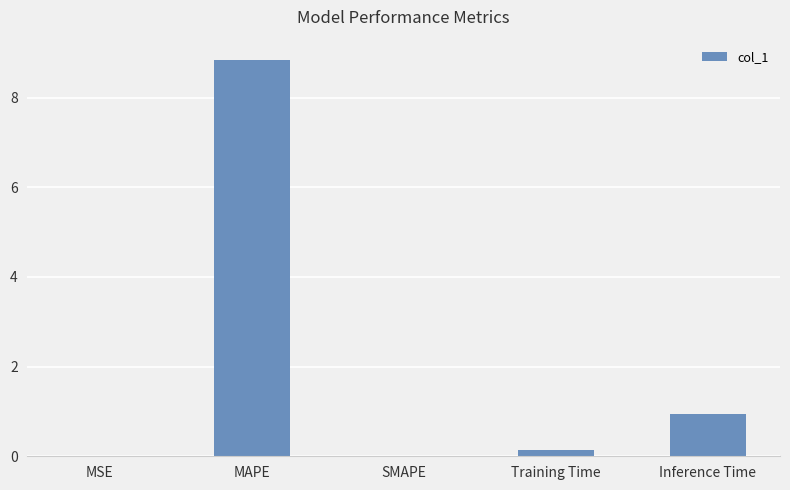

What value does the data have at Inference Time?

0.9